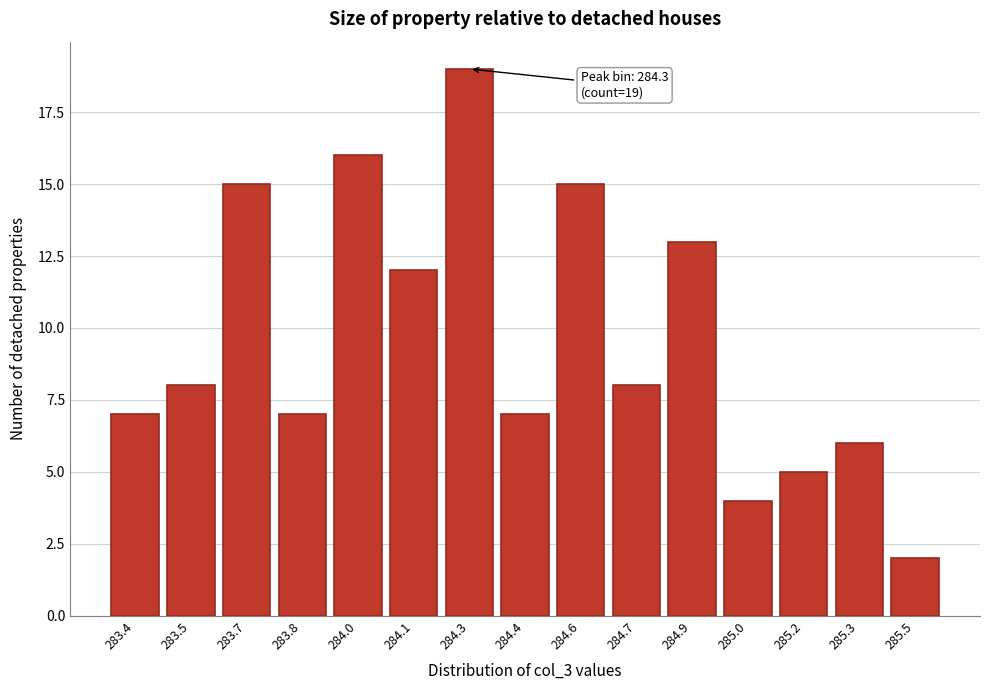

Reading left to right, what are all the values shown in this chart?

283.4=7	283.5=8	283.7=15	283.8=7	284.0=16	284.1=12	284.3=19	284.4=7	284.6=15	284.7=8	284.9=13	285.0=4	285.2=5	285.3=6	285.5=2